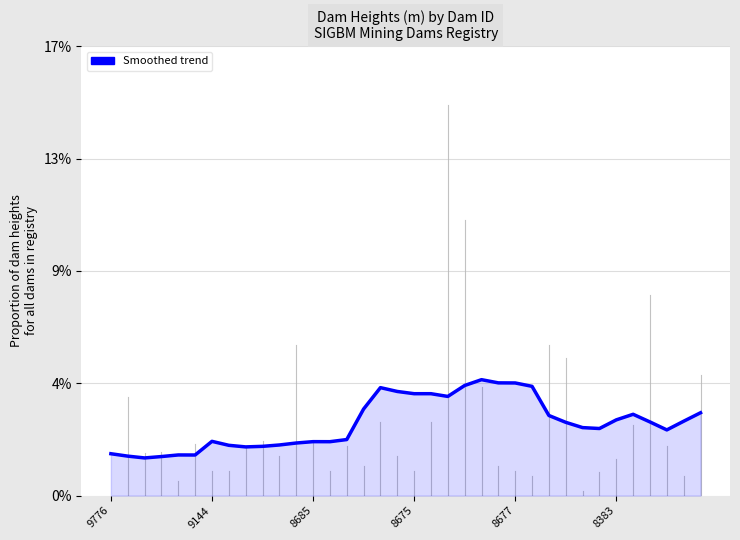

Count the values in the range 0 to 1.

36